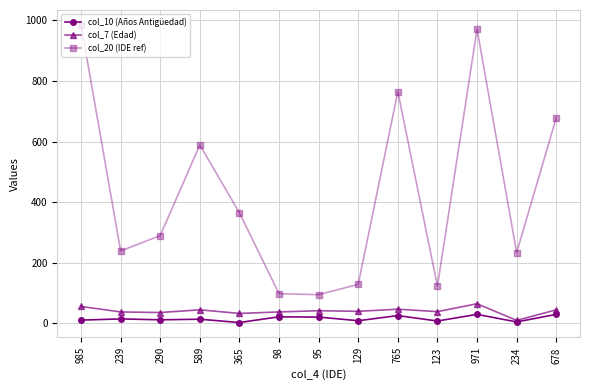

Which series has the largest range (max minus min)?

col_20 (IDE ref)